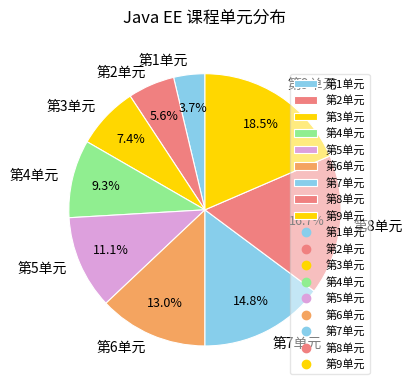

How much of the chart is everything except 第6单元?

87.0%